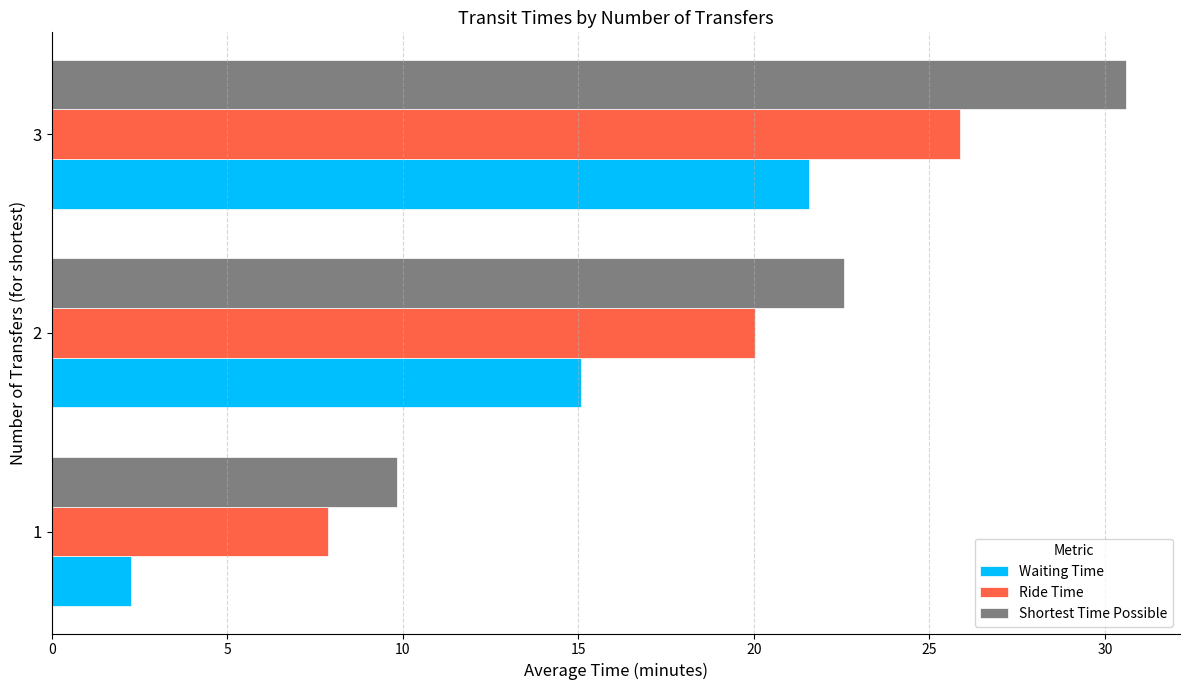

List the series in order of their peak value, lowest first.

Waiting Time, Ride Time, Shortest Time Possible